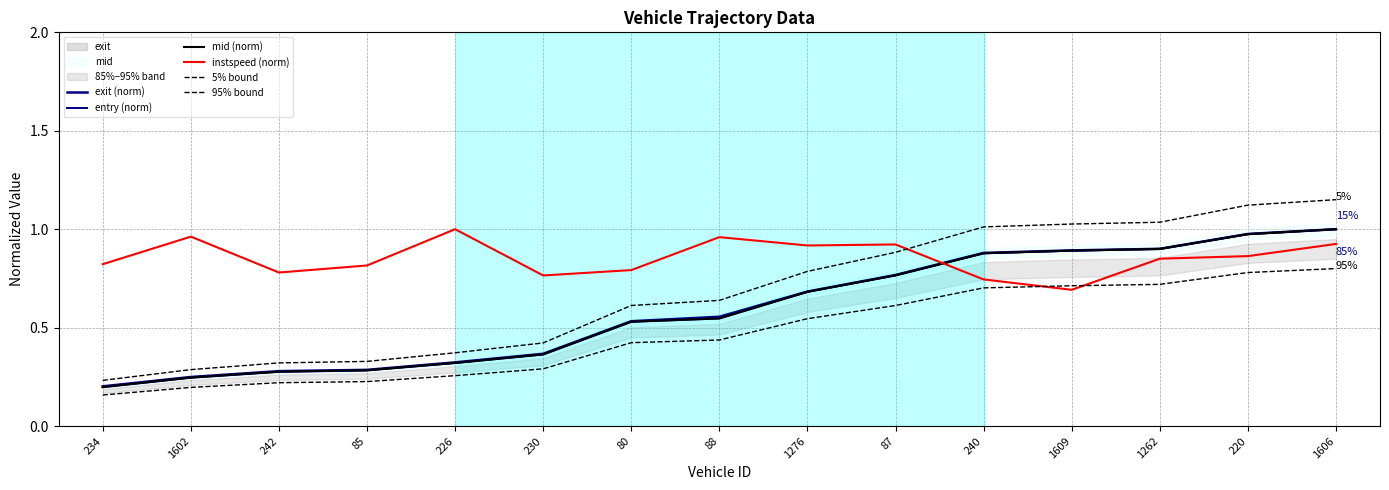

Reading left to right, what are all the values shown in this chart?

exit (norm): 0.2	0.2	0.3	0.3	0.3	0.4	0.5	0.6	0.7	0.8	0.9	0.9	0.9	1.0	1.0
entry (norm): 0.2	0.2	0.3	0.3	0.3	0.4	0.5	0.5	0.7	0.8	0.9	0.9	0.9	1.0	1.0
mid (norm): 0.2	0.2	0.3	0.3	0.3	0.4	0.5	0.5	0.7	0.8	0.9	0.9	0.9	1.0	1.0
instspeed (norm): 0.8	1.0	0.8	0.8	1.0	0.8	0.8	1.0	0.9	0.9	0.7	0.7	0.9	0.9	0.9
5% bound: 0.2	0.3	0.3	0.3	0.4	0.4	0.6	0.6	0.8	0.9	1.0	1.0	1.0	1.1	1.1
95% bound: 0.2	0.2	0.2	0.2	0.3	0.3	0.4	0.4	0.5	0.6	0.7	0.7	0.7	0.8	0.8